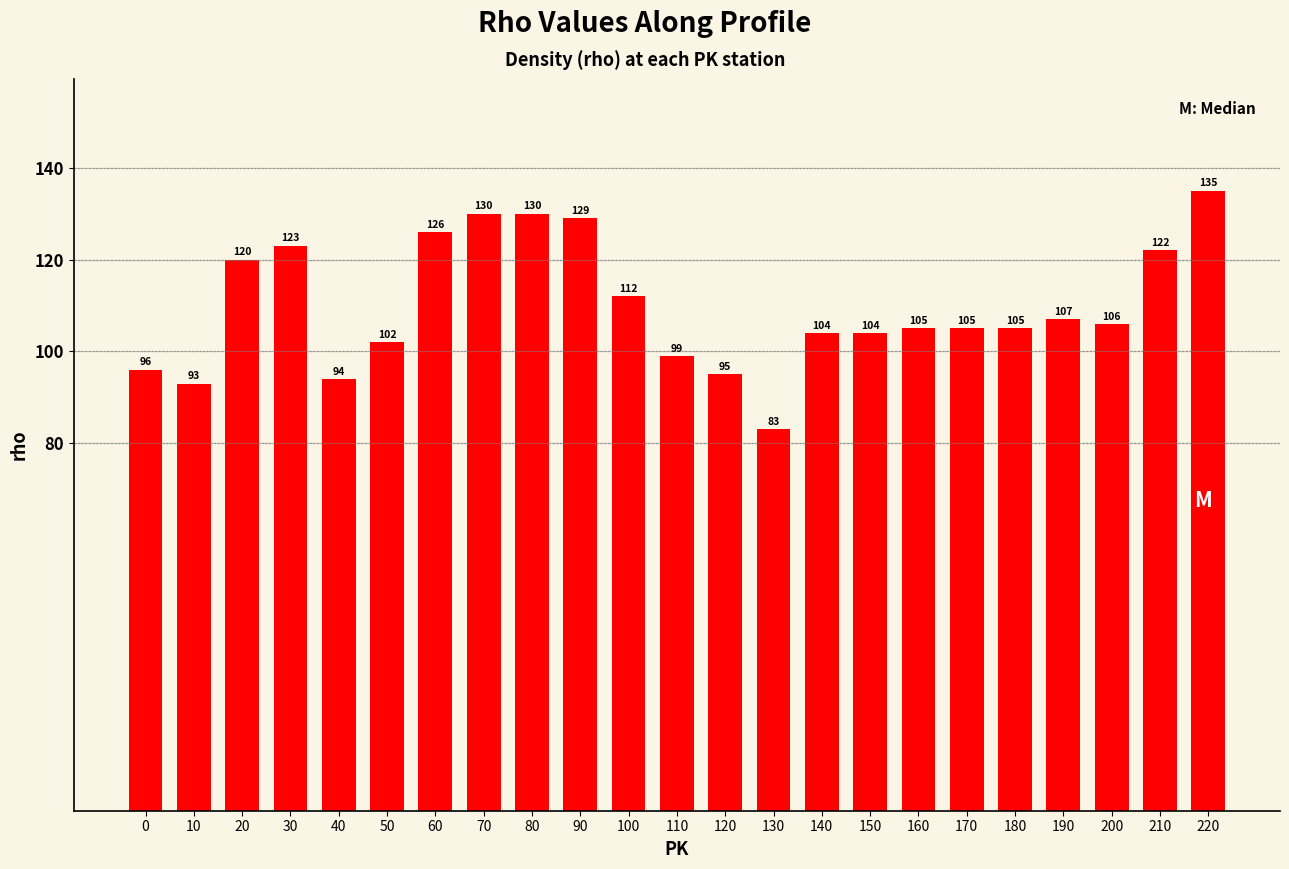

Which category has the lowest value across all series?

130